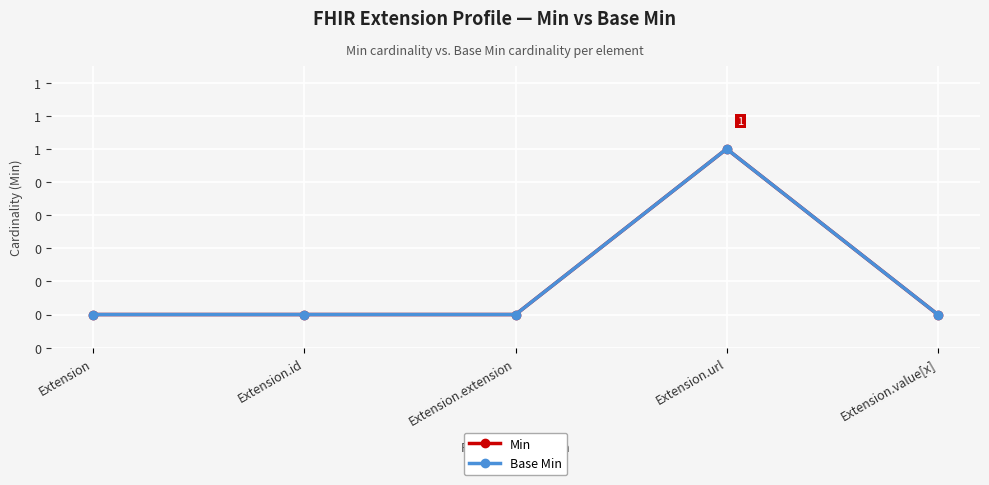

Count the Min values in the range 0 to 1.

5